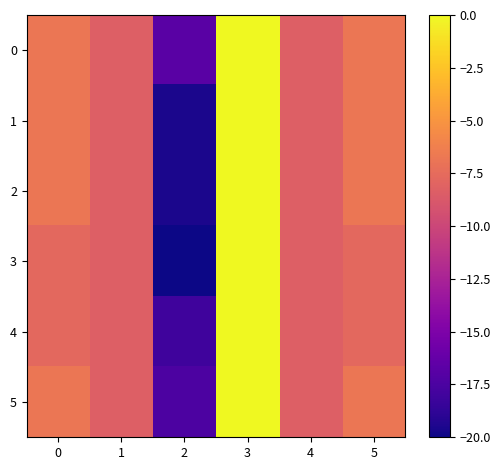

At which category does the chart reach its peak across all series?

3